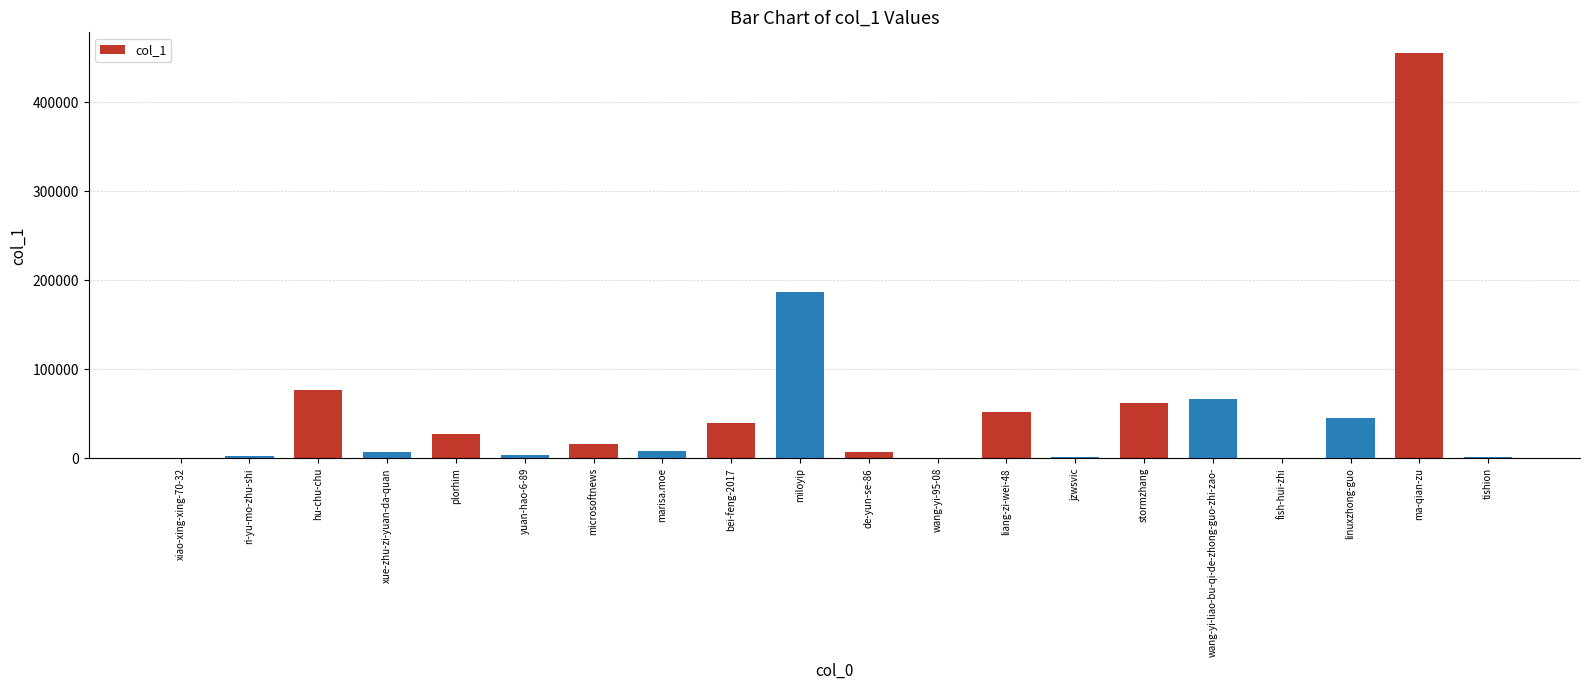

What is the change in value from microsoftnews to de-yun-se-86?

-9124